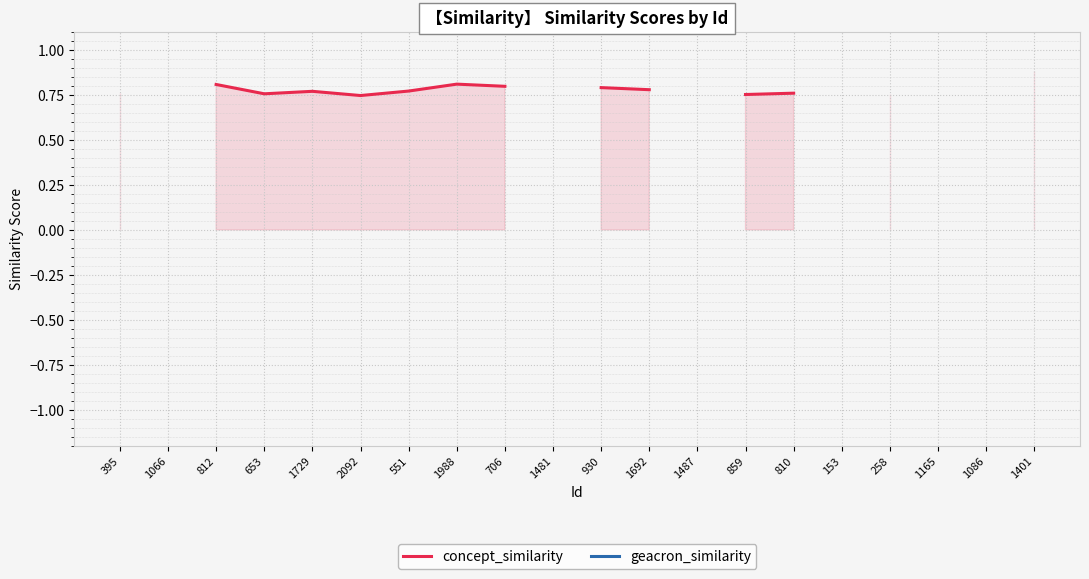

What are all the series names shown in the legend?

concept_similarity, geacron_similarity